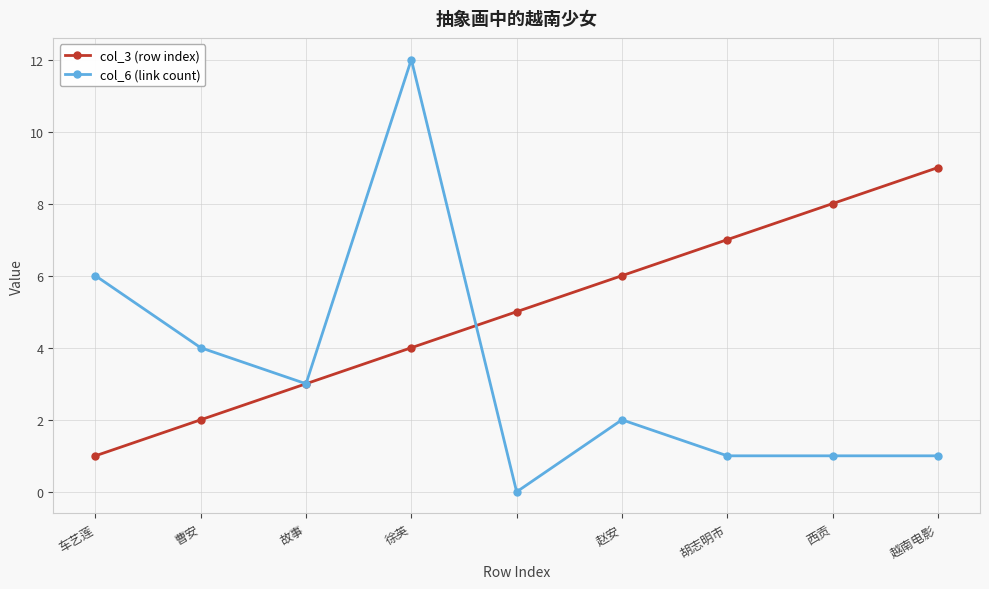

Reading right to left, extract all data points from this chart.

col_3 (row index): 9	8	7	6	5	4	3	2	1
col_6 (link count): 1	1	1	2	0	12	3	4	6